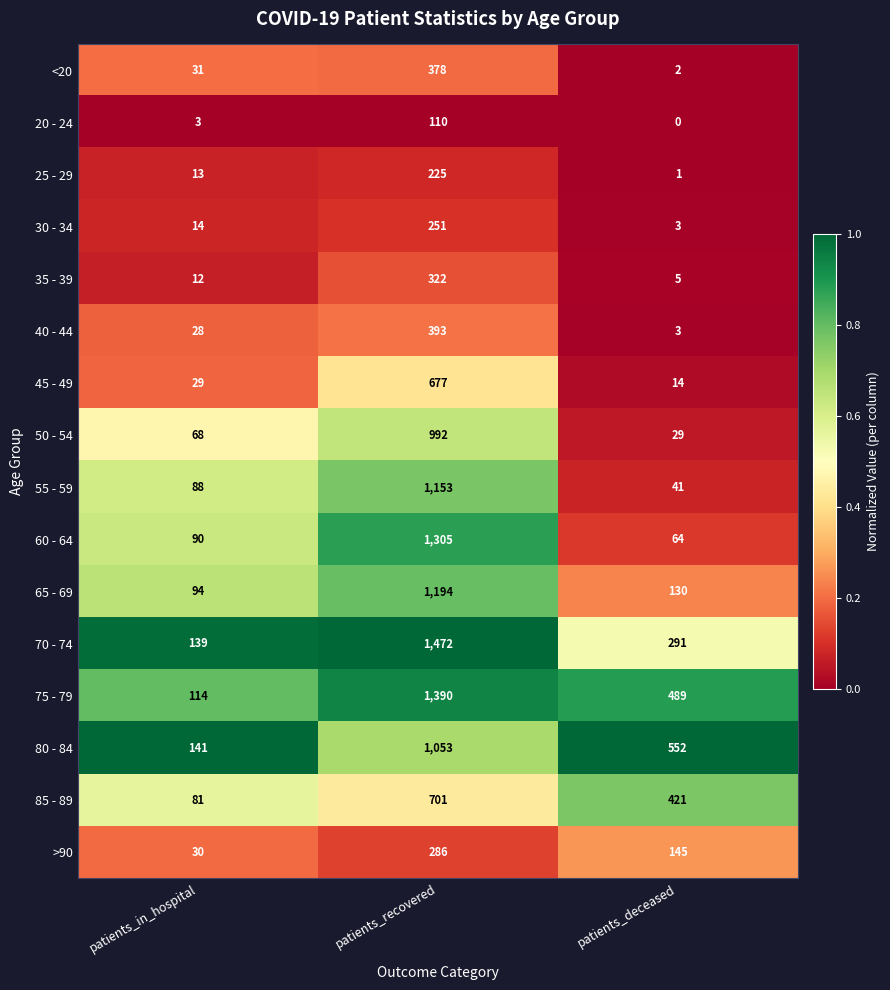

What is the difference between the highest and lowest values at patients_deceased?

552